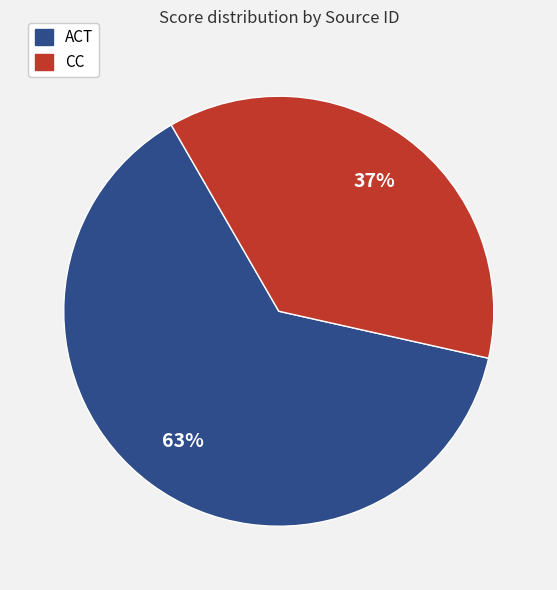

To the nearest percent, what is the average slice percentage?

50%